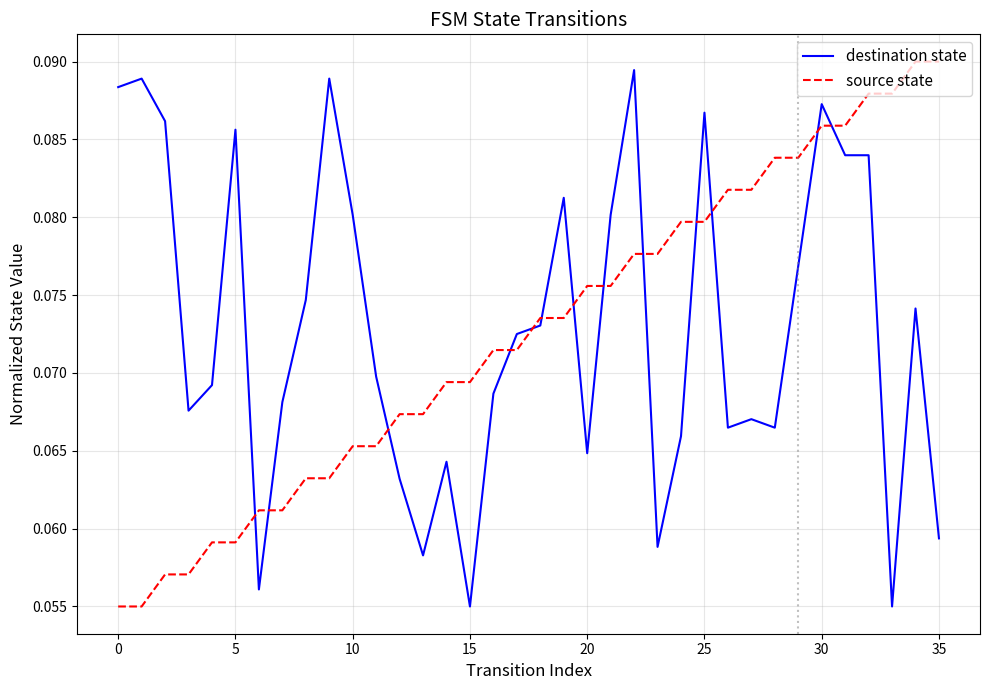

After their last crossing, which series has the higher values: source state or destination state?

source state